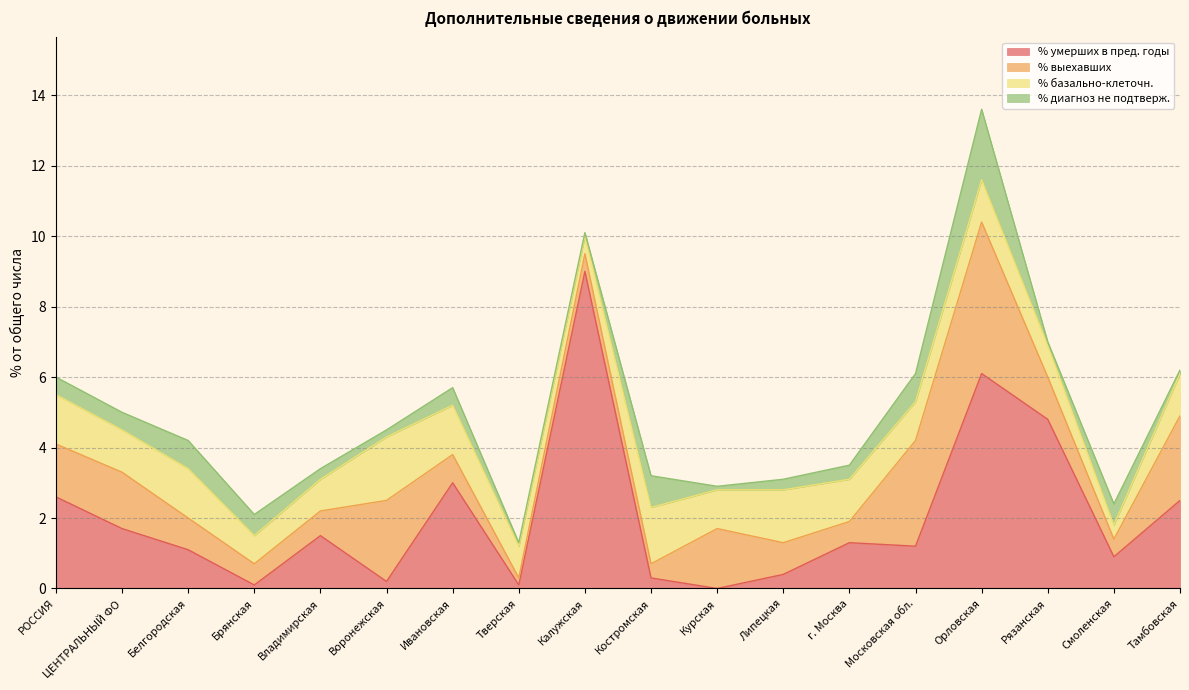

At which label does % базально-клеточн. reach its peak?

Воронежская